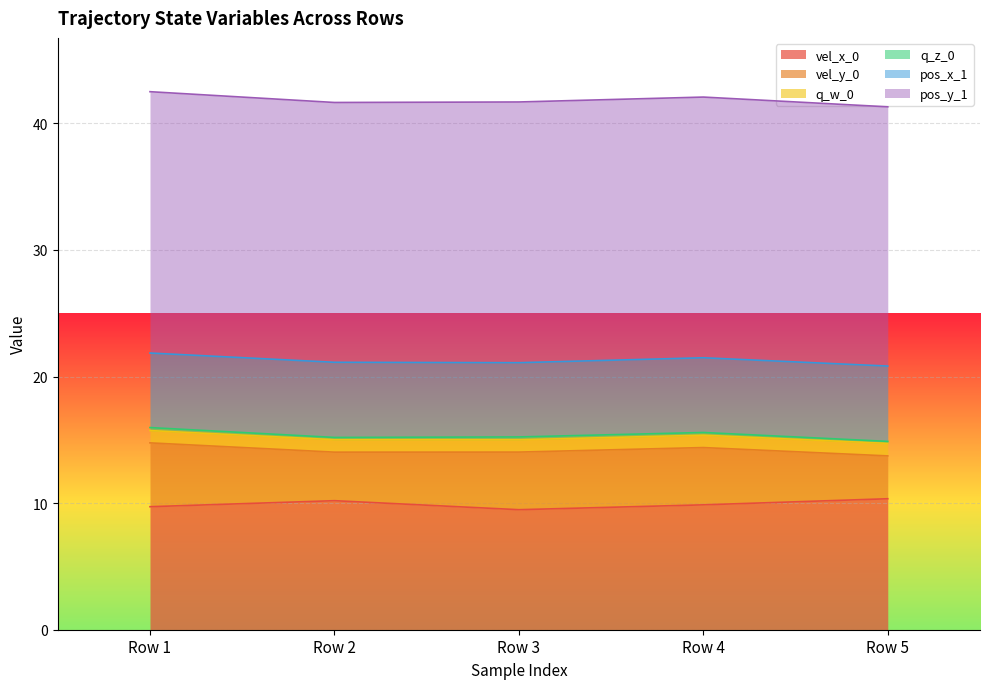

At which category is the sum across all series the highest?

Row 1